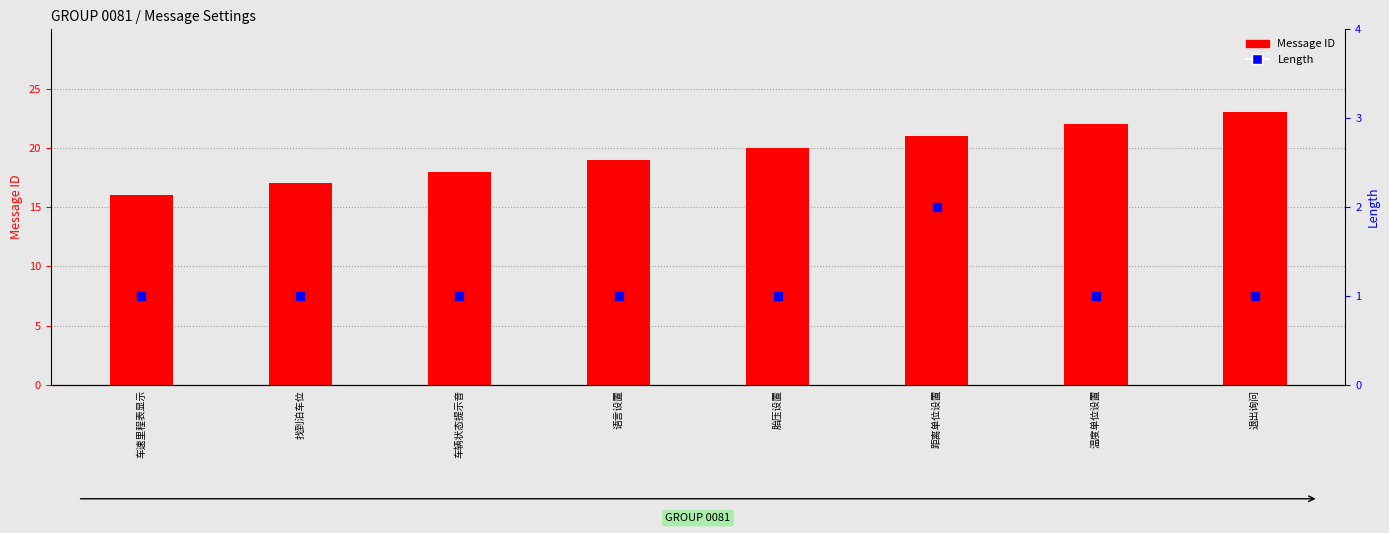

Which series reaches the minimum Y coordinate?

Length